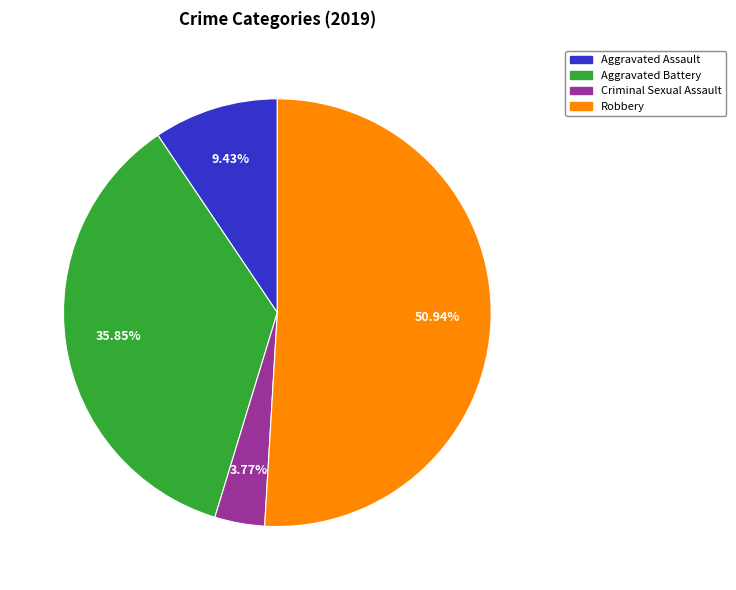

Does any single category account for the majority?

Yes